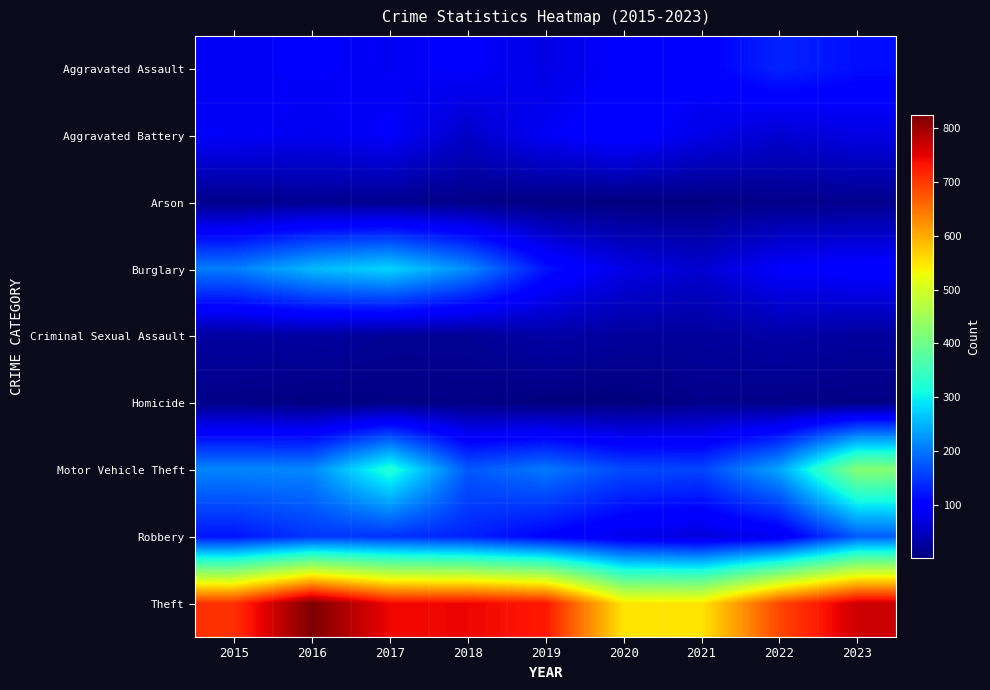

Reading left to right, extract all data points from this chart.

Aggravated Assault: 2015=90	2016=94	2017=88	2018=95	2019=75	2020=96	2021=101	2022=134	2023=116
Aggravated Battery: 2015=92	2016=84	2017=94	2018=55	2019=89	2020=107	2021=78	2022=61	2023=74
Arson: 2015=11	2016=16	2017=14	2018=9	2019=5	2020=4	2021=4	2022=11	2023=13
Burglary: 2015=207	2016=255	2017=277	2018=218	2019=120	2020=76	2021=61	2022=96	2023=104
Criminal Sexual Assault: 2015=26	2016=26	2017=18	2018=18	2019=31	2020=24	2021=23	2022=31	2023=24
Homicide: 2015=9	2016=5	2017=7	2018=8	2019=3	2020=2	2021=11	2022=9	2023=7
Motor Vehicle Theft: 2015=214	2016=215	2017=327	2018=176	2019=203	2020=165	2021=161	2022=240	2023=424
Robbery: 2015=121	2016=149	2017=145	2018=132	2019=104	2020=81	2021=68	2022=85	2023=180
Theft: 2015=706	2016=824	2017=743	2018=744	2019=728	2020=550	2021=551	2022=688	2023=767